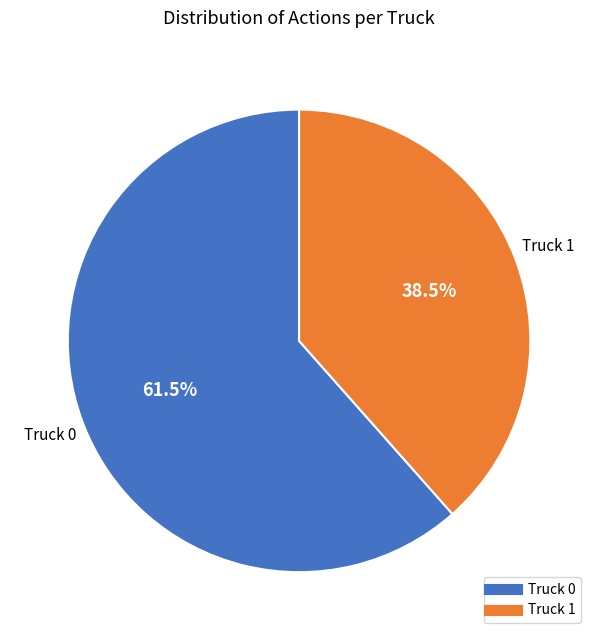

Combined, what portion of the pie is Truck 1 and Truck 0?

100.0%